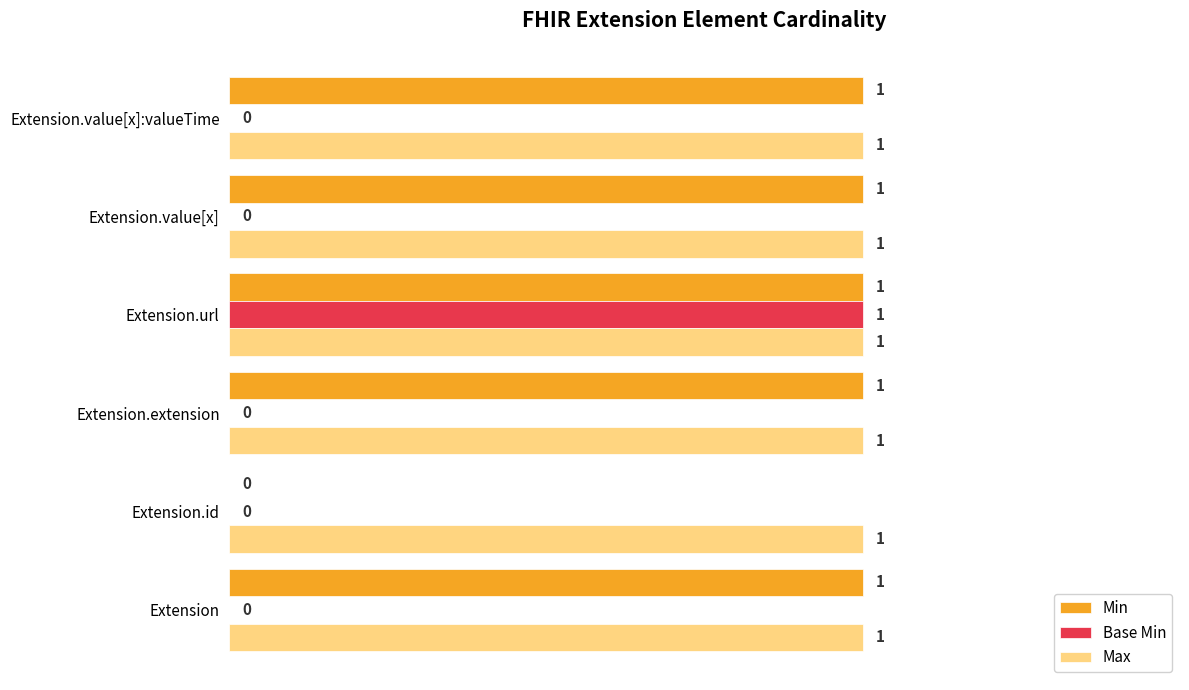

Is it true that Max equals 1 at Extension.value[x]:valueTime?

True